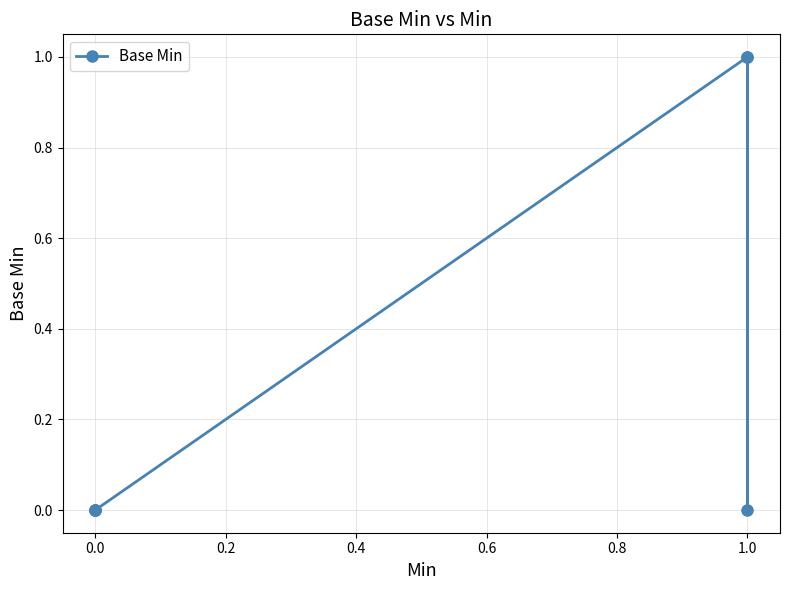

Count the number of values greater than 0.

2